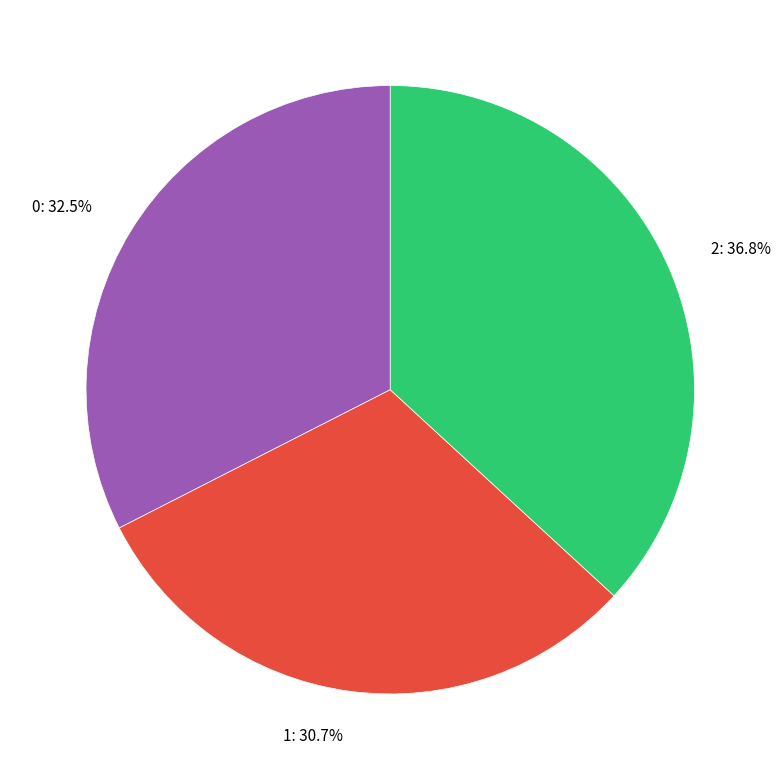

Which category has the smallest portion of the pie?

1